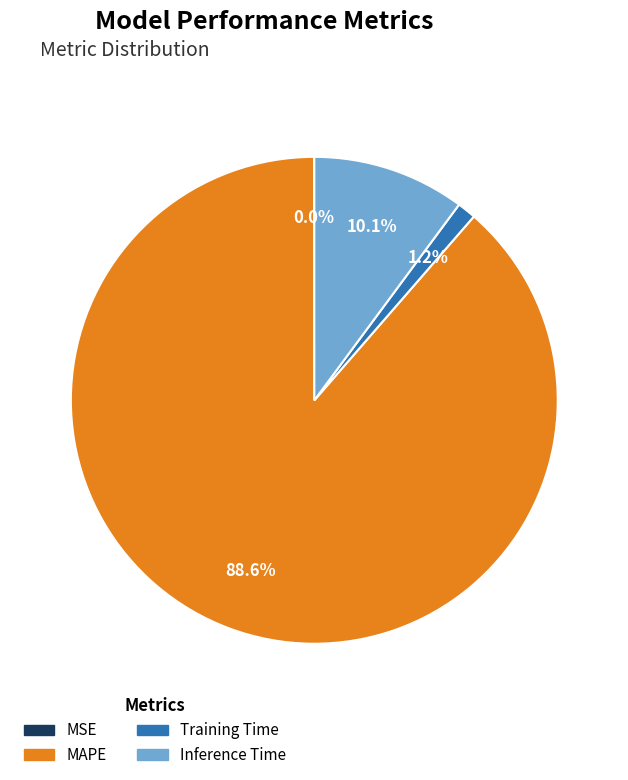

What is the largest slice in the pie chart?

MAPE